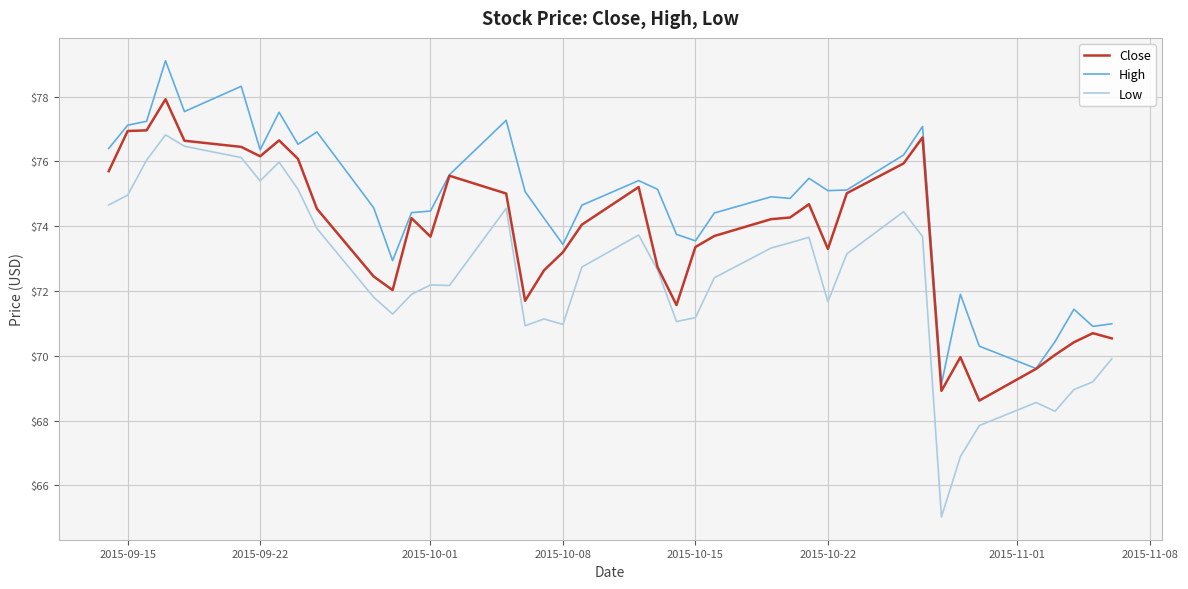

List the series in order of their peak value, highest first.

High, Close, Low